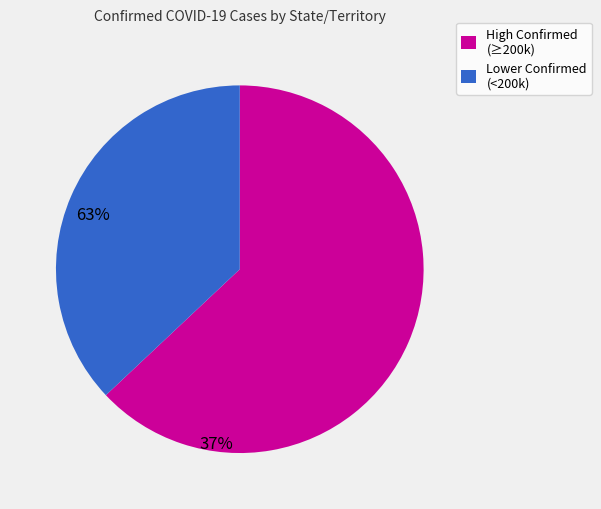

What is the ratio of the value at Lower Confirmed (<200k) to the value at High Confirmed (≥200k)?

0.6